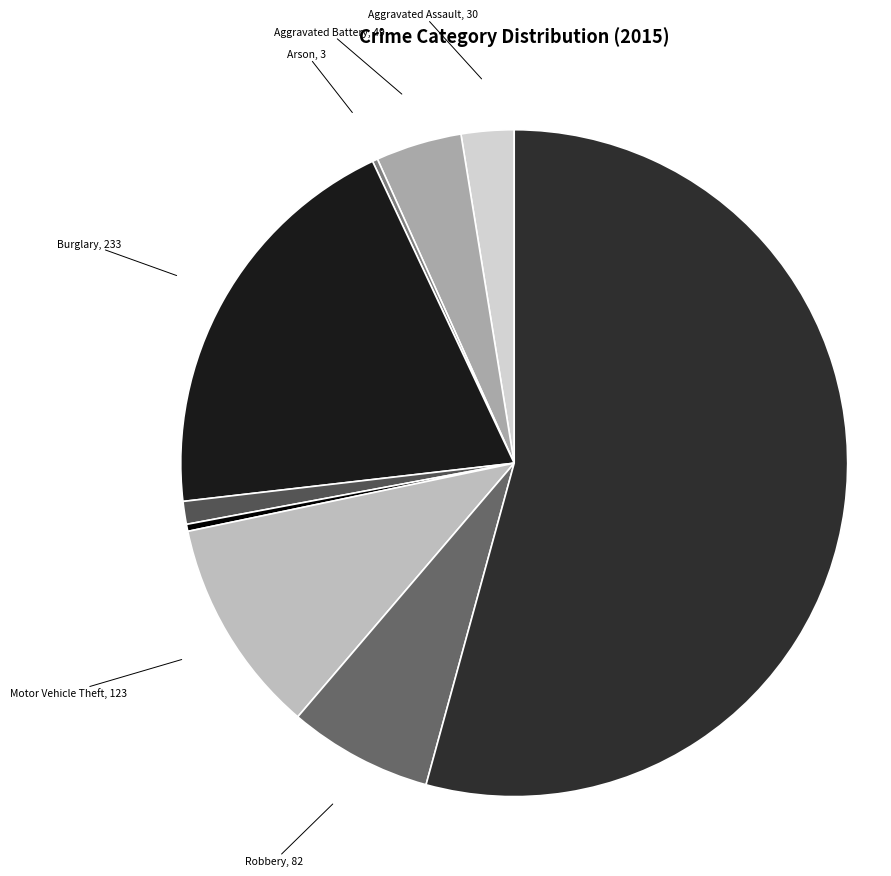

Is the sum of Aggravated Battery and Burglary greater than half?

No